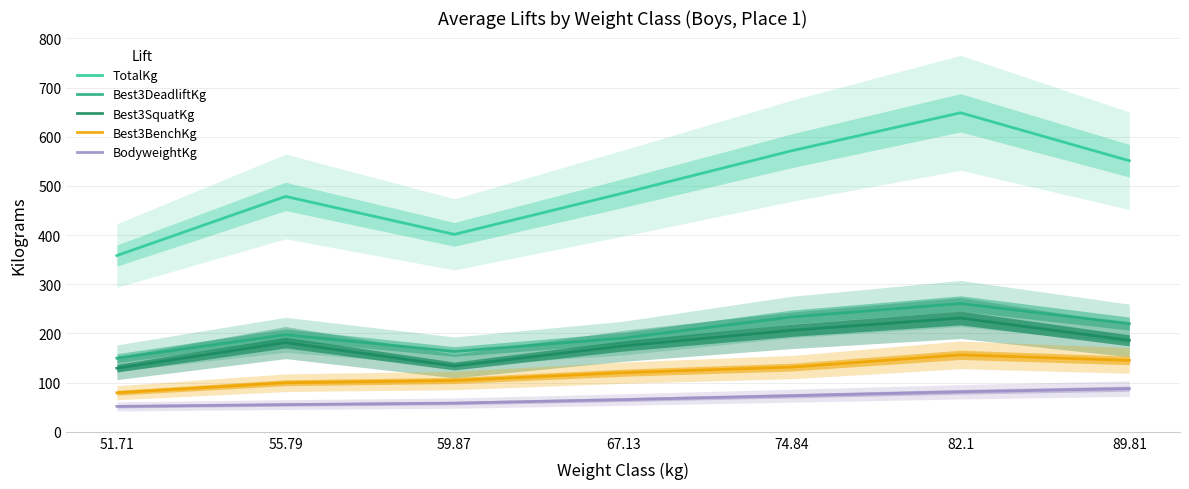

How many data points in TotalKg are above 485?

4